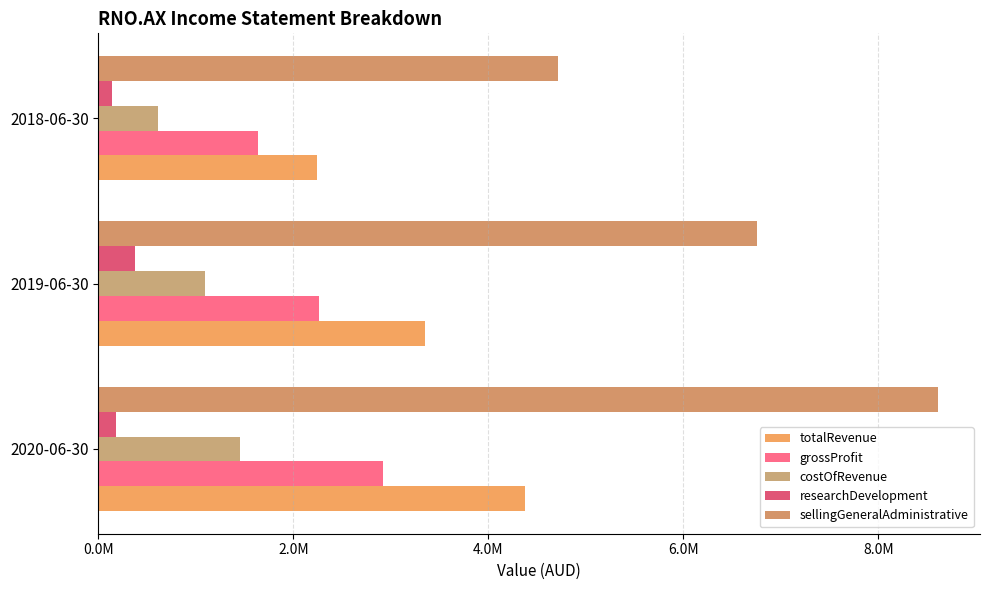

At which label is researchDevelopment closest to 257890?

2020-06-30